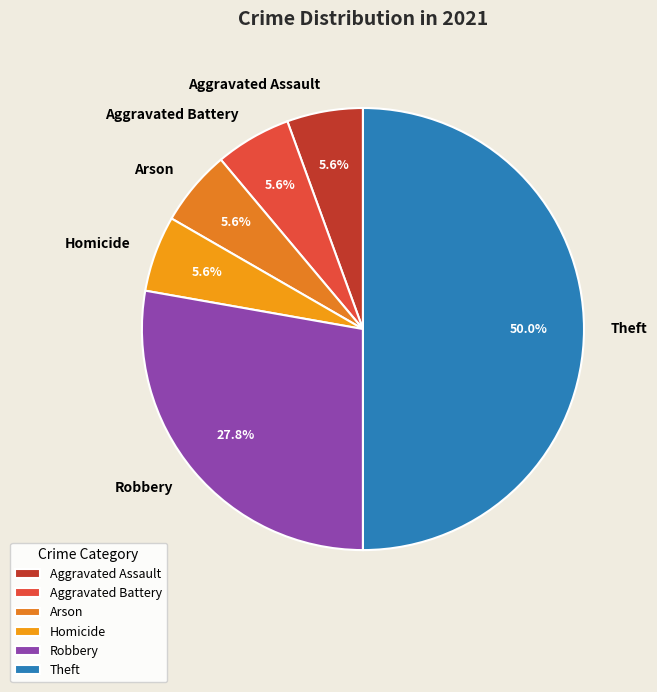

Is Aggravated Assault the majority of the pie?

No